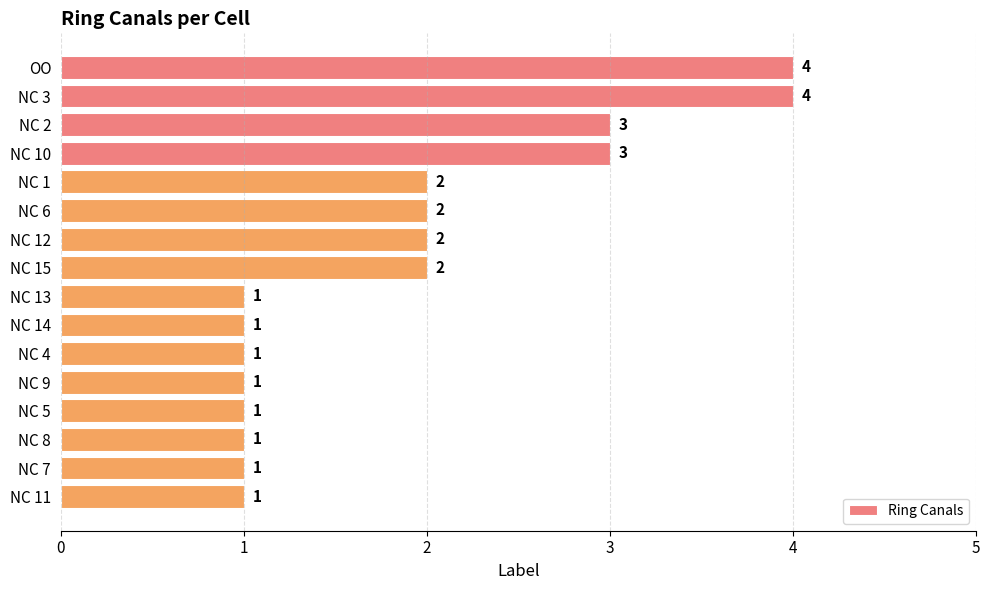

Reading bottom to top, extract all data points from this chart.

NC 11=1	NC 7=1	NC 8=1	NC 5=1	NC 9=1	NC 4=1	NC 14=1	NC 13=1	NC 15=2	NC 12=2	NC 6=2	NC 1=2	NC 10=3	NC 2=3	NC 3=4	OO=4